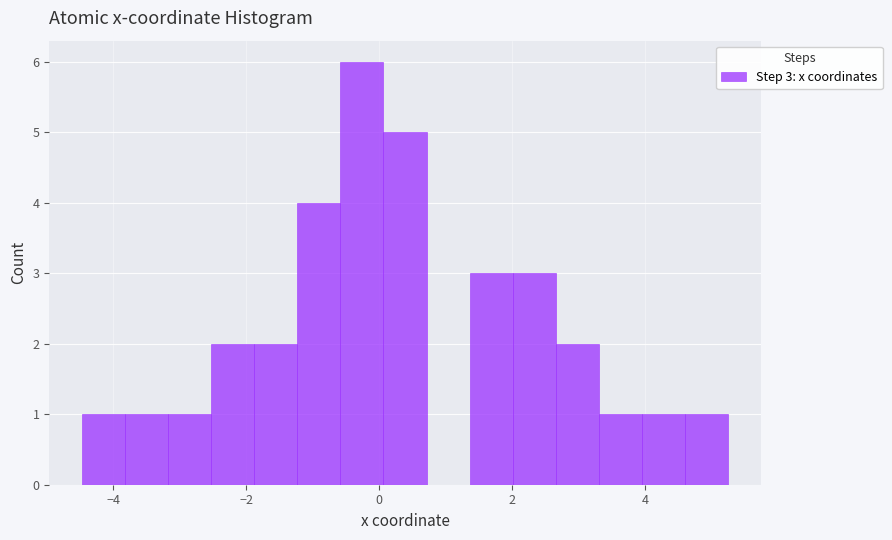

Read against the x-axis, roughly where is the centre of the tallest bar?

-0.2